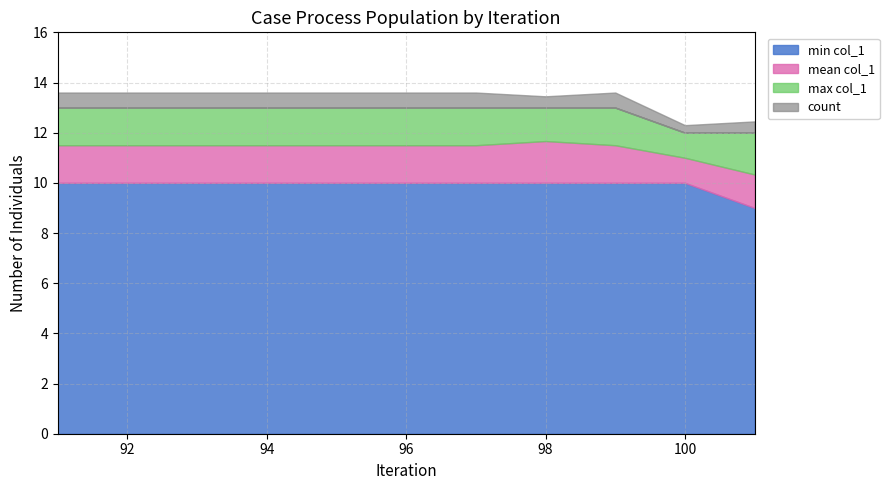

Does the chart display data point markers on the line(s)?

No